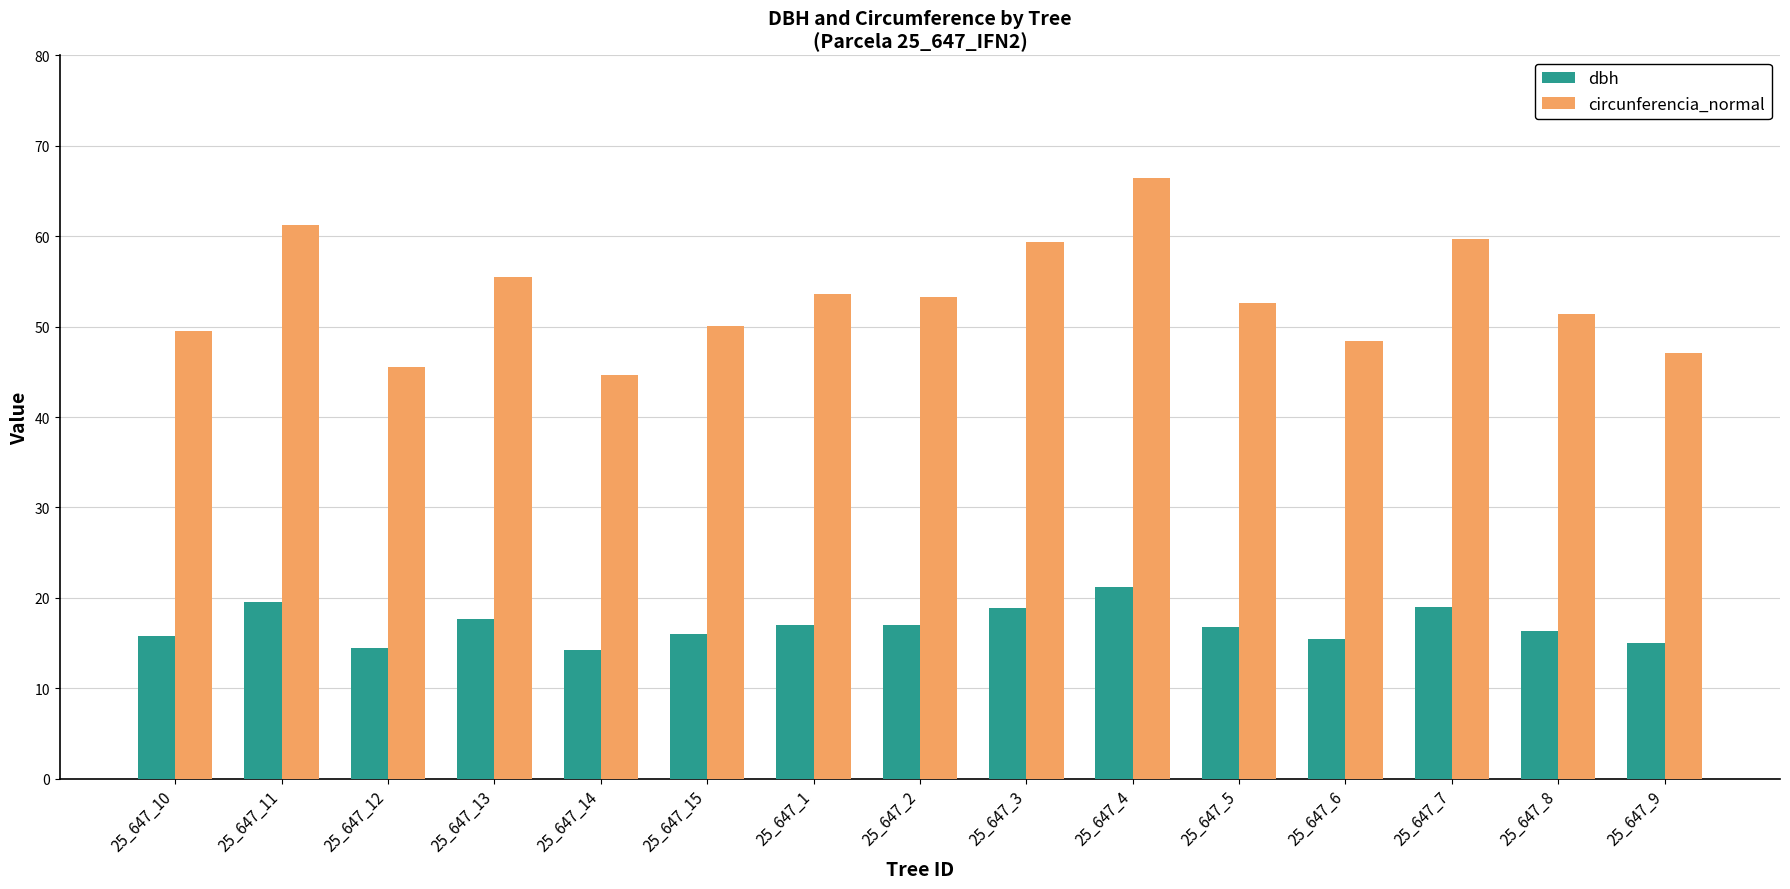

Which series has the widest spread of values?

circunferencia_normal